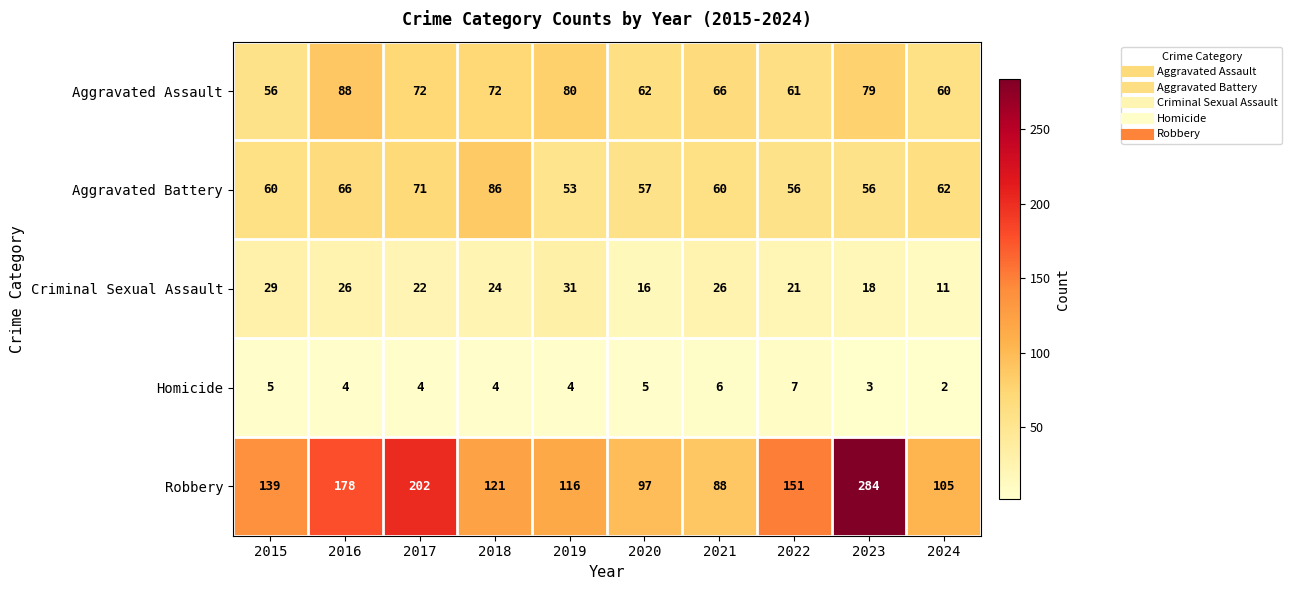

What value does the Robbery series have at 2017, to the nearest 5?

200